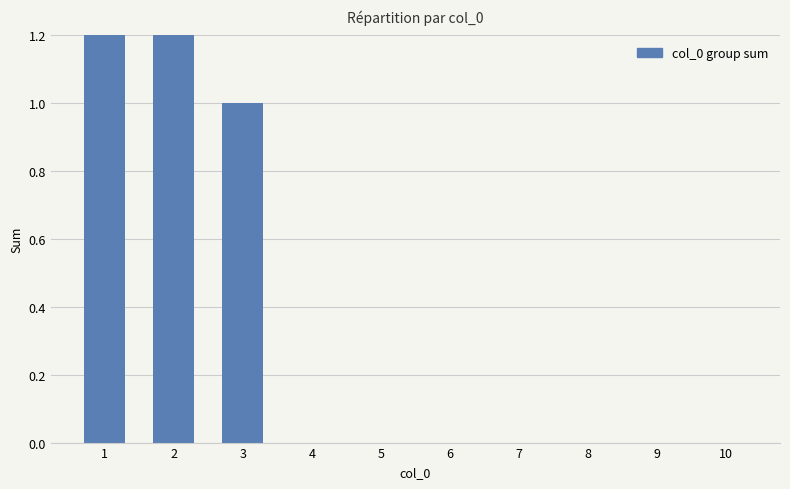

What is the maximum value shown in the chart?

3